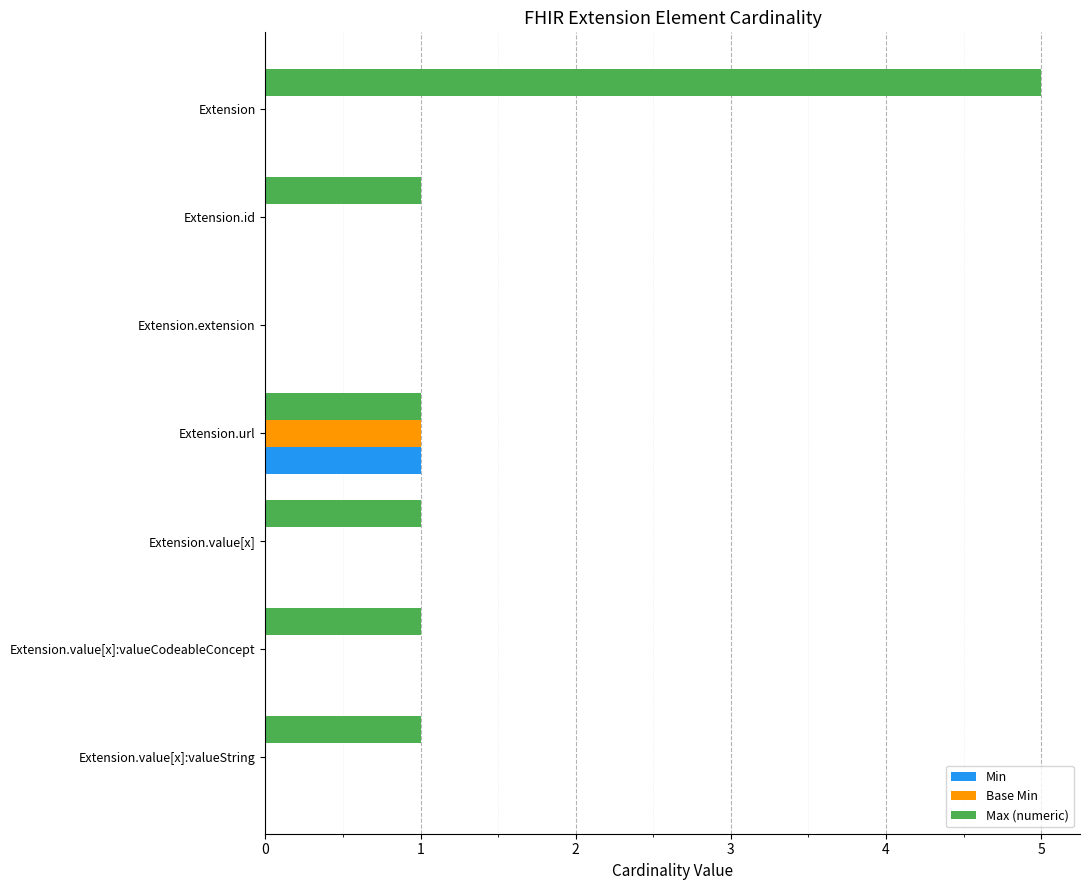

True or false: Min has a value of 0 at Extension.value[x].

True